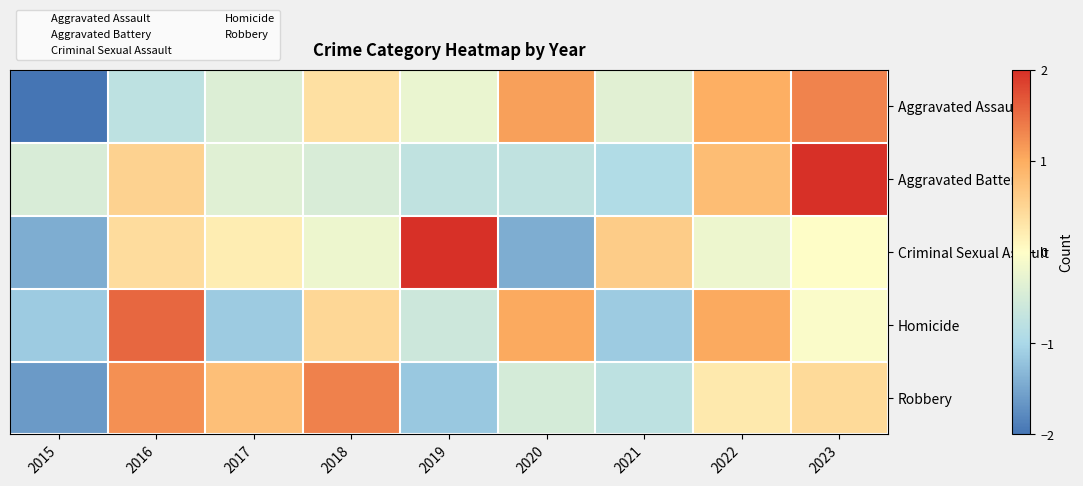

Reading right to left, extract all data points from this chart.

Aggravated Assault: 2023=1.3	2022=1.0	2021=-0.4	2020=1.1	2019=-0.2	2018=0.4	2017=-0.4	2016=-0.8	2015=-2.0
Aggravated Battery: 2023=2.4	2022=0.8	2021=-0.9	2020=-0.7	2019=-0.7	2018=-0.5	2017=-0.4	2016=0.5	2015=-0.5
Criminal Sexual Assault: 2023=0.0	2022=-0.2	2021=0.6	2020=-1.4	2019=2.1	2018=-0.2	2017=0.2	2016=0.4	2015=-1.4
Homicide: 2023=-0.1	2022=1.0	2021=-1.1	2020=1.0	2019=-0.6	2018=0.5	2017=-1.1	2016=1.6	2015=-1.1
Robbery: 2023=0.5	2022=0.3	2021=-0.8	2020=-0.5	2019=-1.2	2018=1.4	2017=0.8	2016=1.2	2015=-1.6